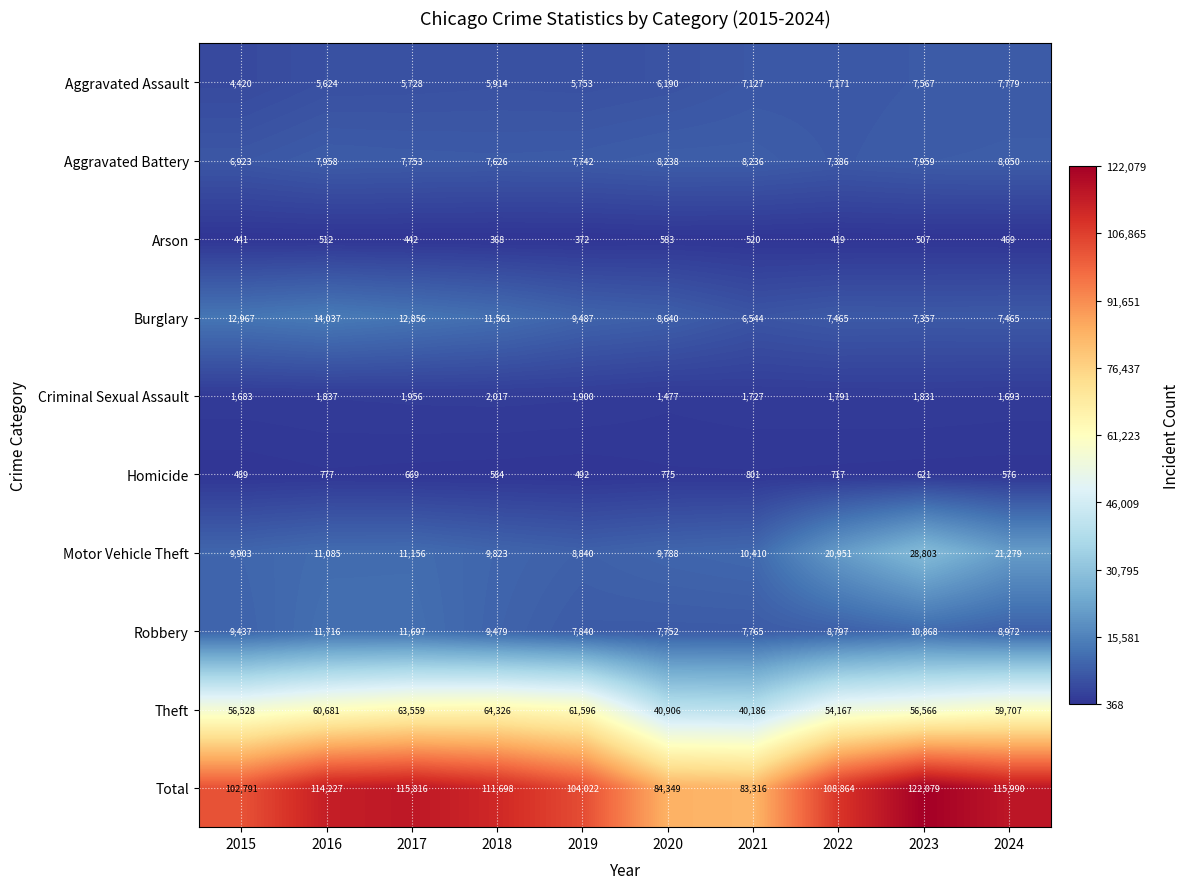

How many distinct data groups are displayed?

10